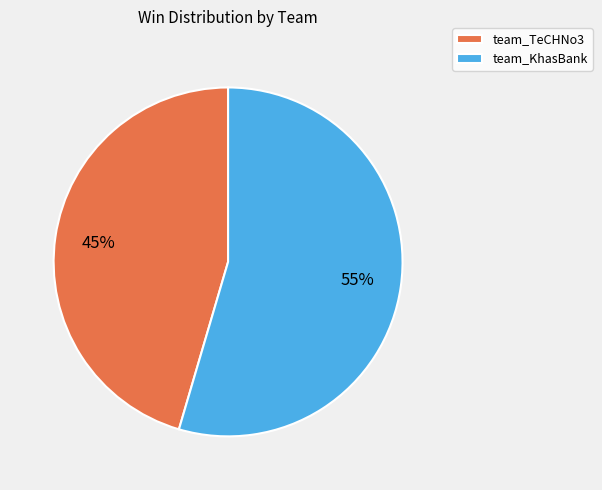

Which has a higher value, team_TeCHNo3 or team_KhasBank?

team_KhasBank